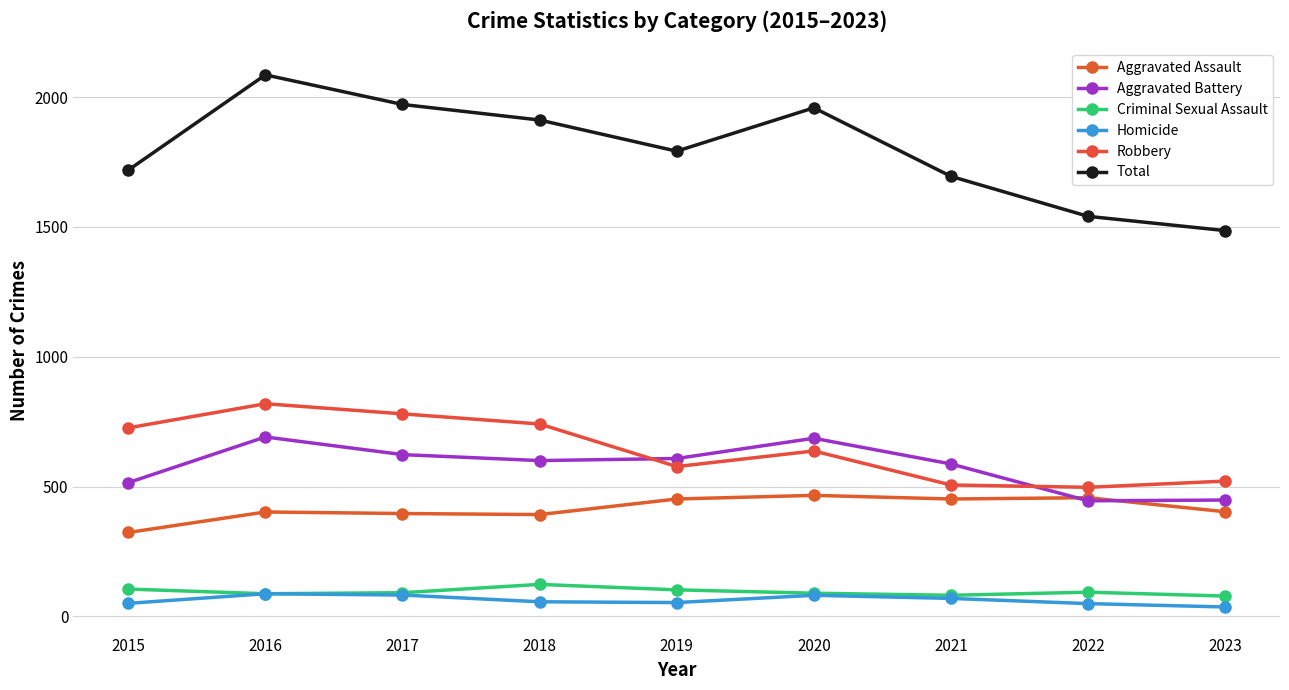

Where does the Homicide series first go above 56?

2016